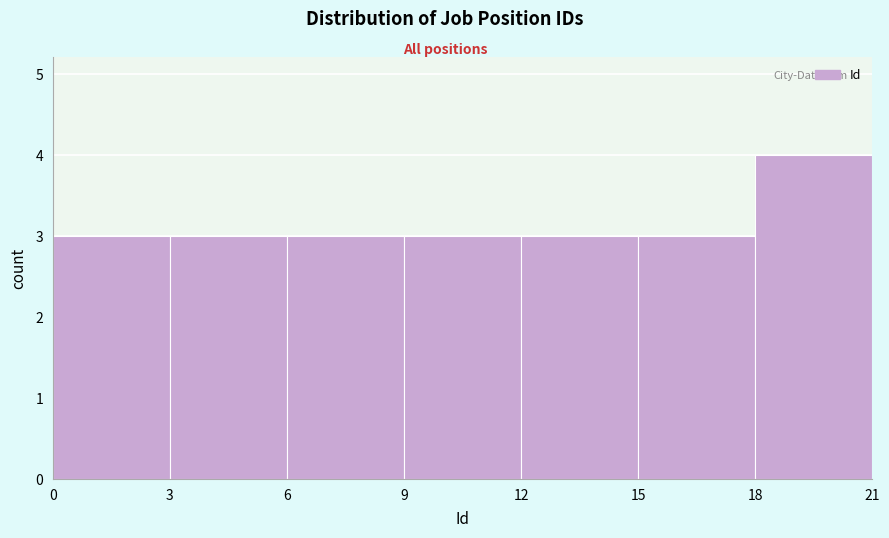

Reading left to right, transcribe this chart: for each bar, give the range it covers on the x-axis and its height. The values are not printed on the chart, so give them approximately, as read against the axis.

0 to 3: 3
3 to 6: 3
6 to 9: 3
9 to 12: 3
12 to 15: 3
15 to 18: 3
18 to 21: 4